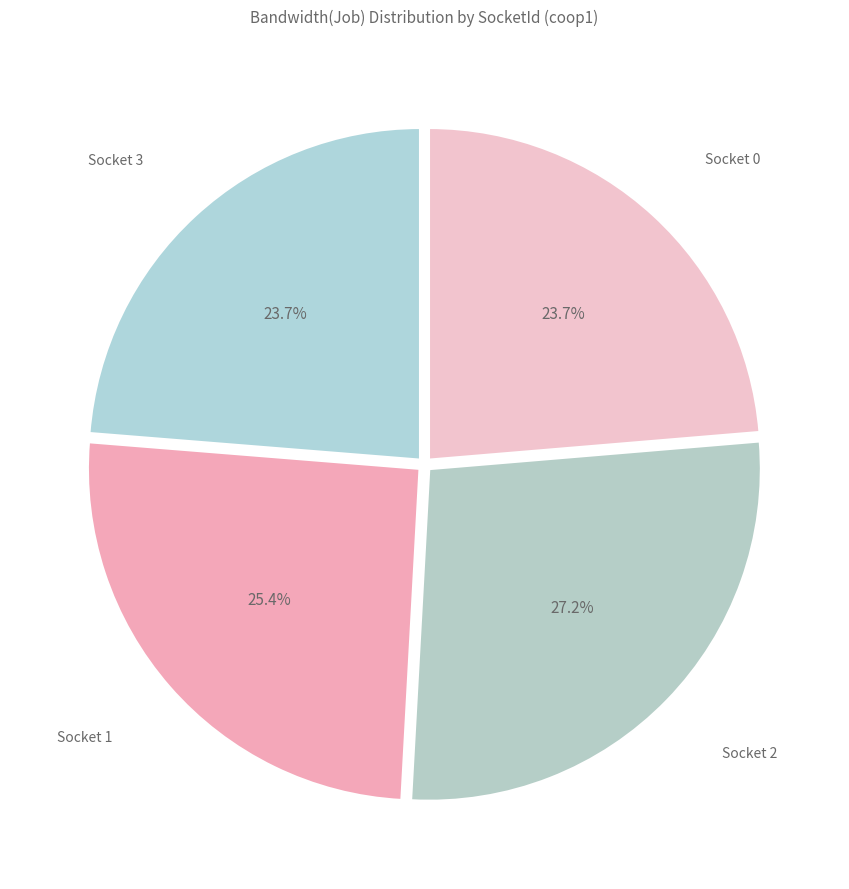

How many segments does this pie chart have?

4